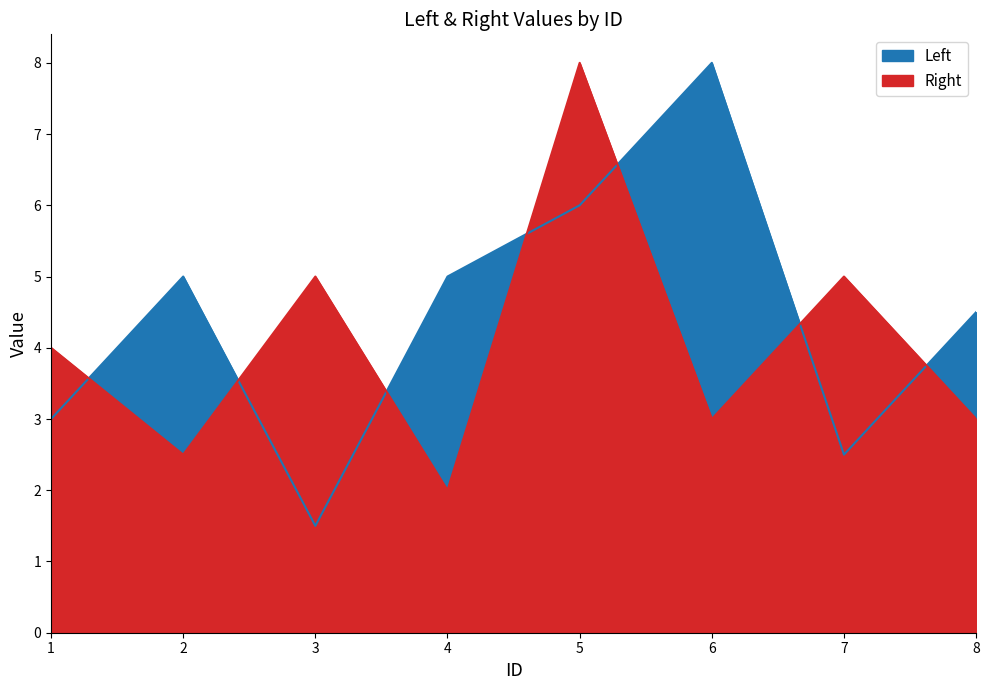

Between 5 and 2, which is larger?

5